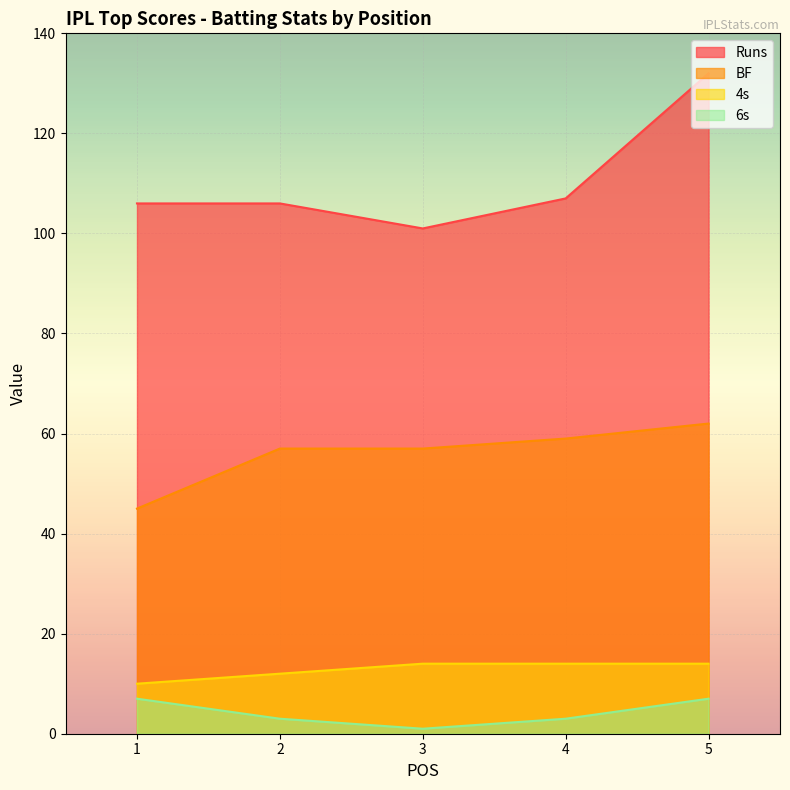

Which series has the largest total across all categories?

Runs